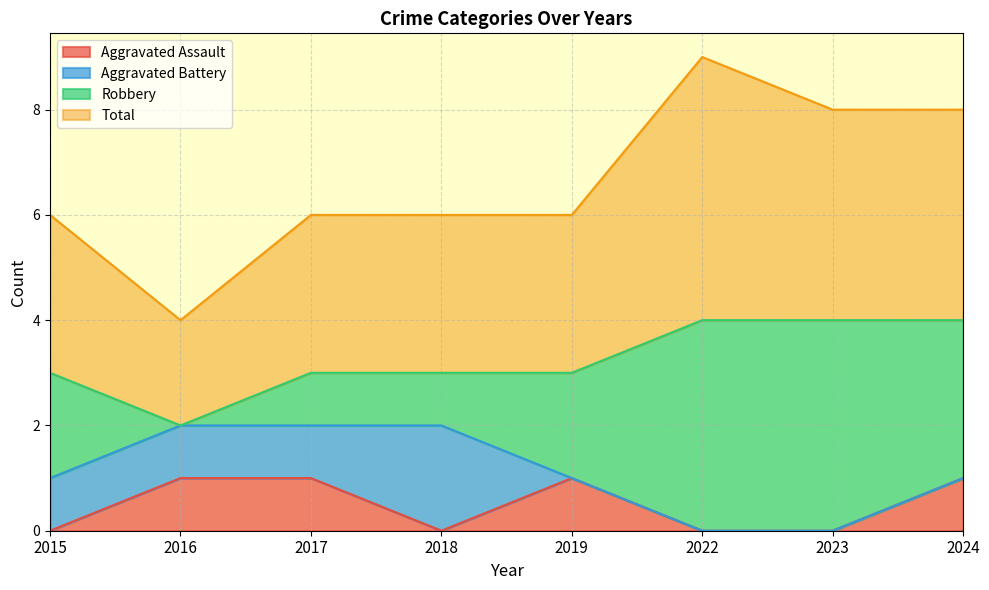

What is the sum of the Total values at 2019 and 2018?

12